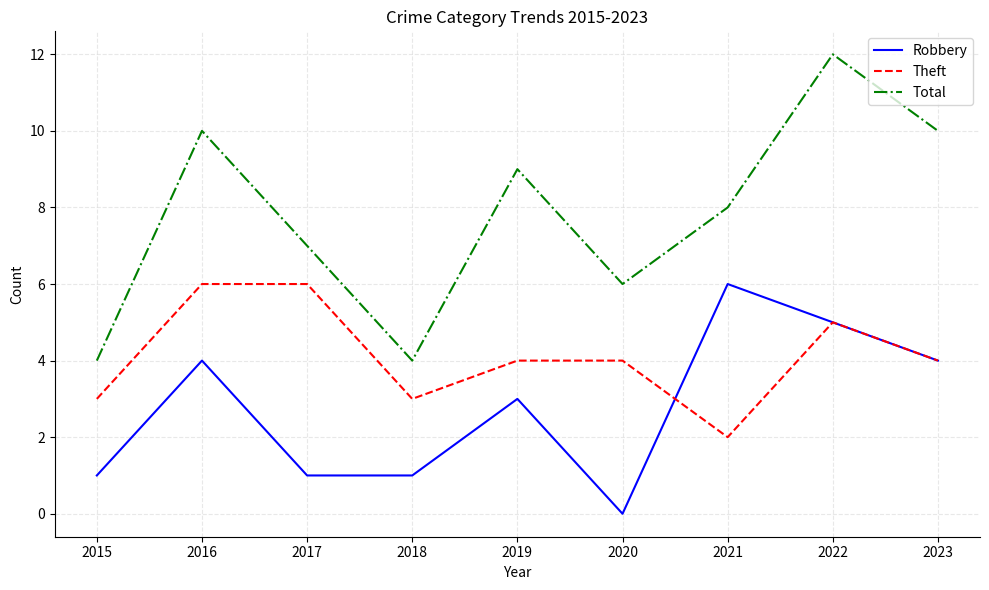

Rank the series at 2015 from highest to lowest value.

Total, Theft, Robbery